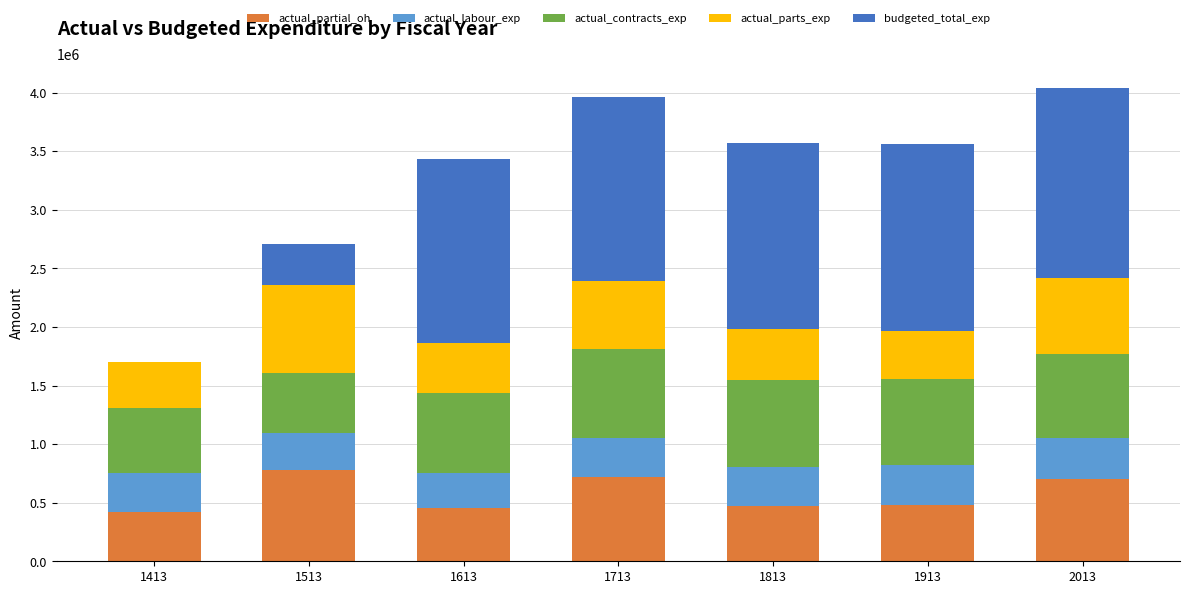

What is the total value across all series at 1513?

2710940.4